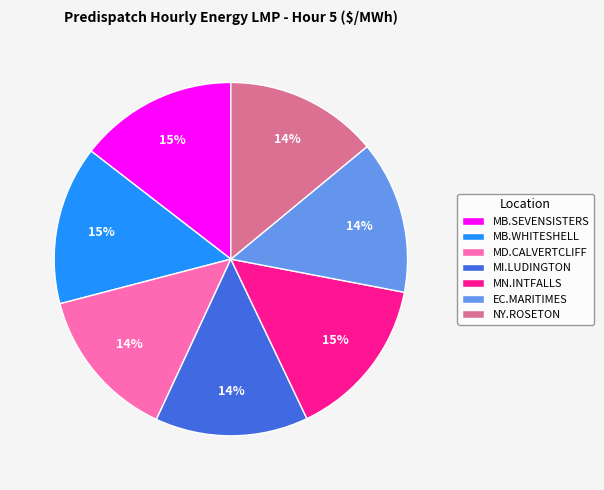

To the nearest percent, what is the difference between the largest and smallest slice percentages?

1%